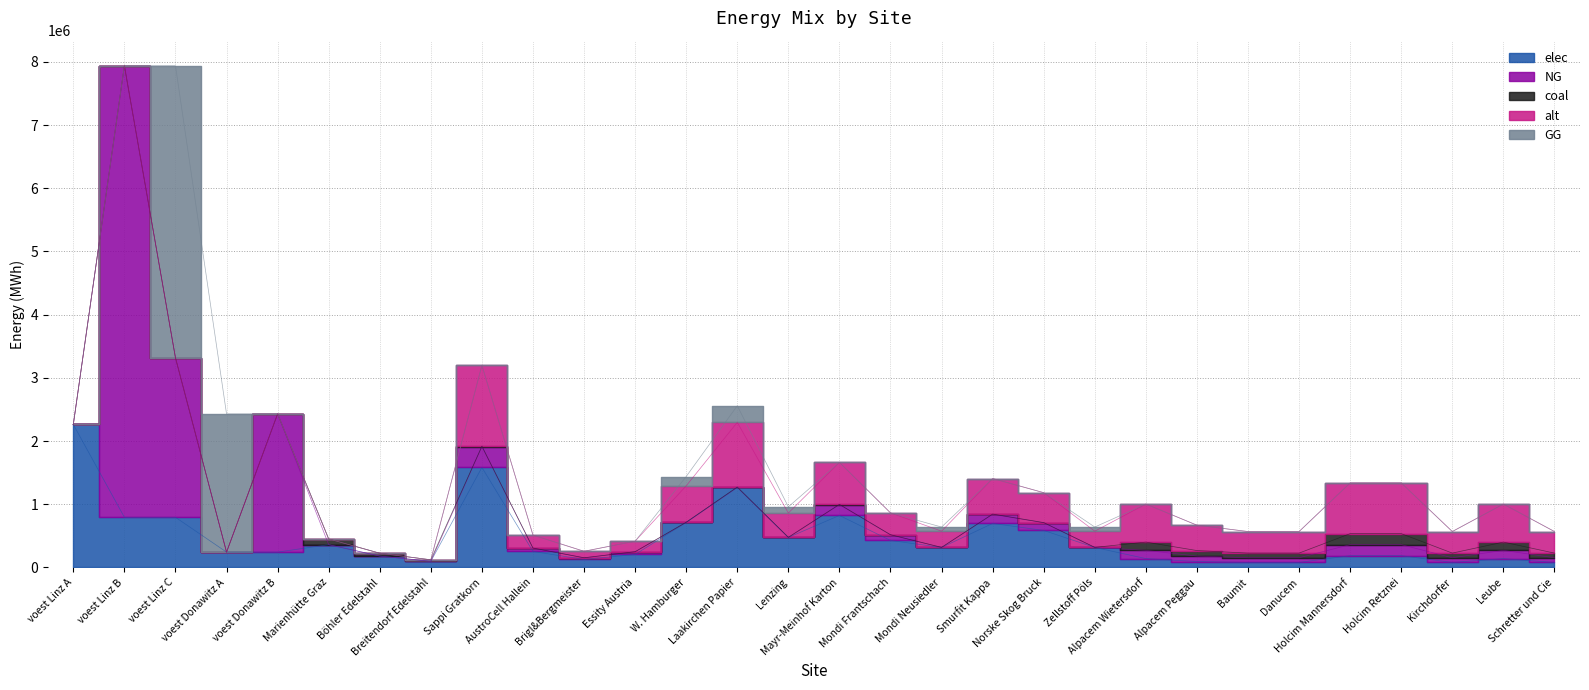

What is the sum of the alt values at Smurfit Kappa and Mondi Neusiedler?

818795.1